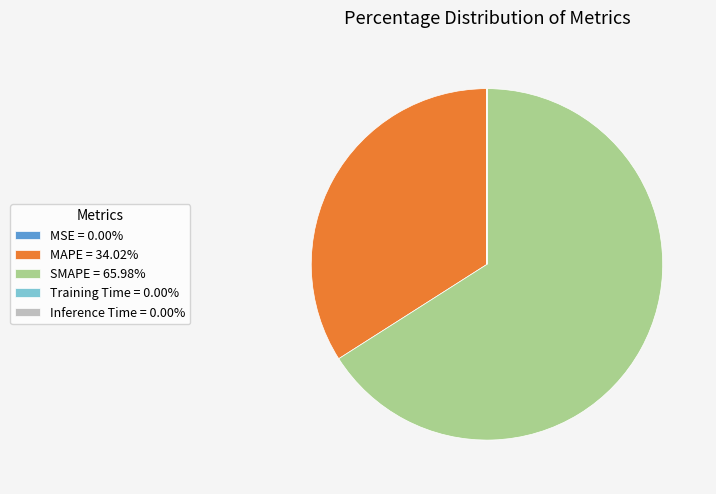

Does SMAPE = 65.98% account for over 50% of the chart?

Yes